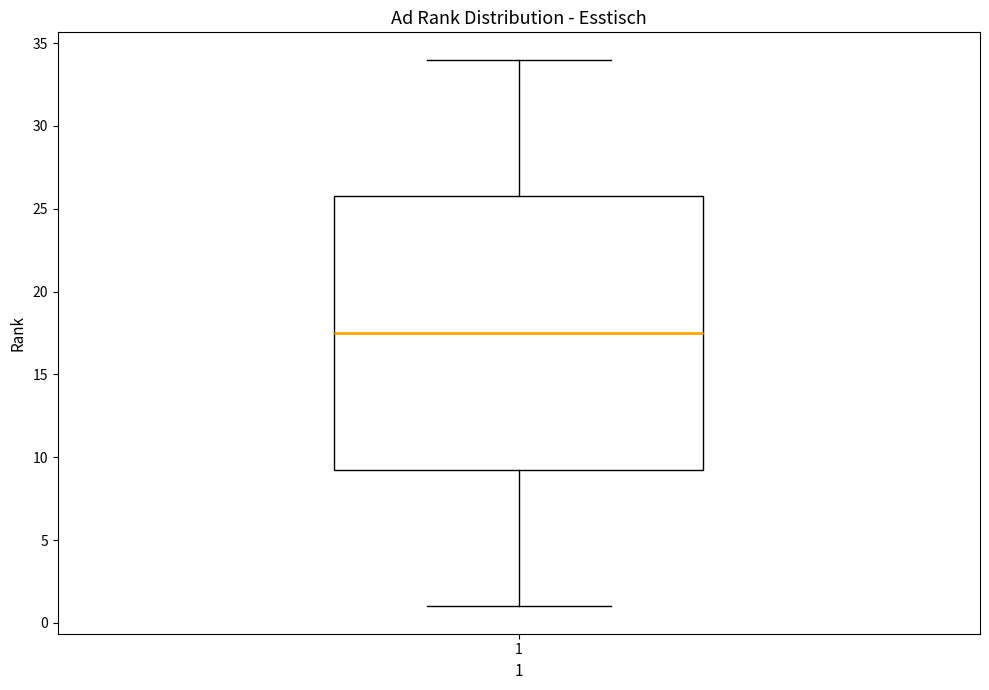

Read this box plot against the y-axis: the position of the median line, the range covered by the box, and the ends of both whiskers. The values are not printed on the chart, so give them approximately, as read against the axis.

median 17.5, box 9.5 to 26.0, whiskers 1.0 to 34.0